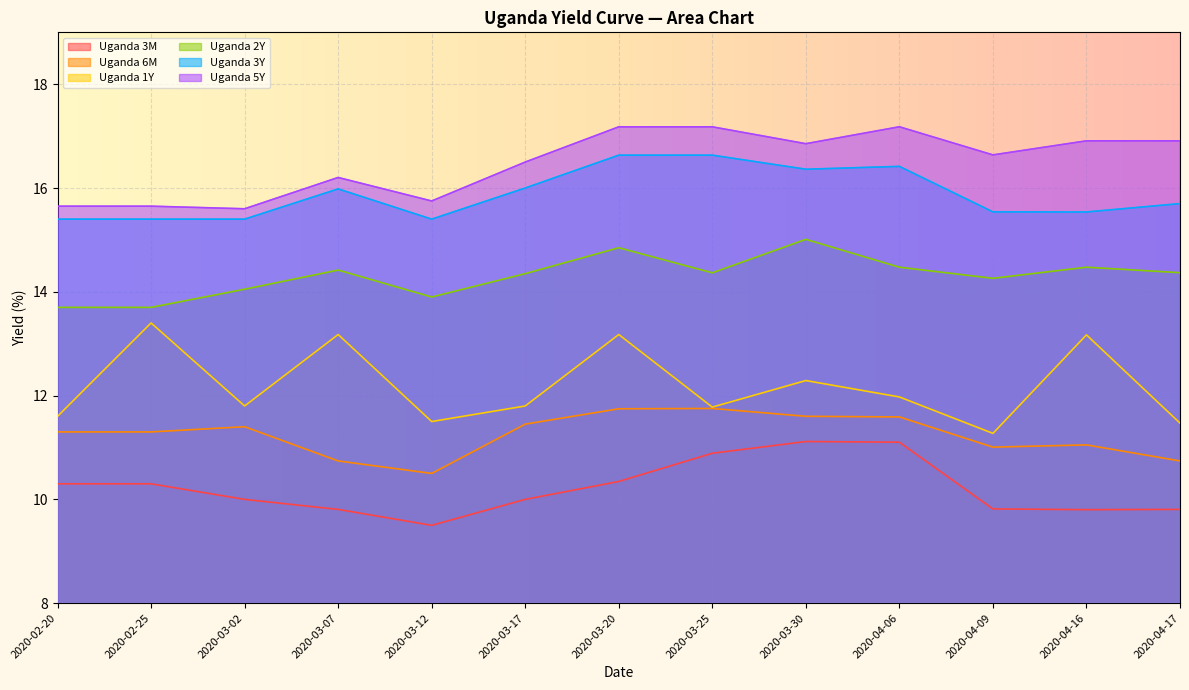

What is the sum of the Uganda 3M values at 2020-03-20 and 2020-03-07?

20.2